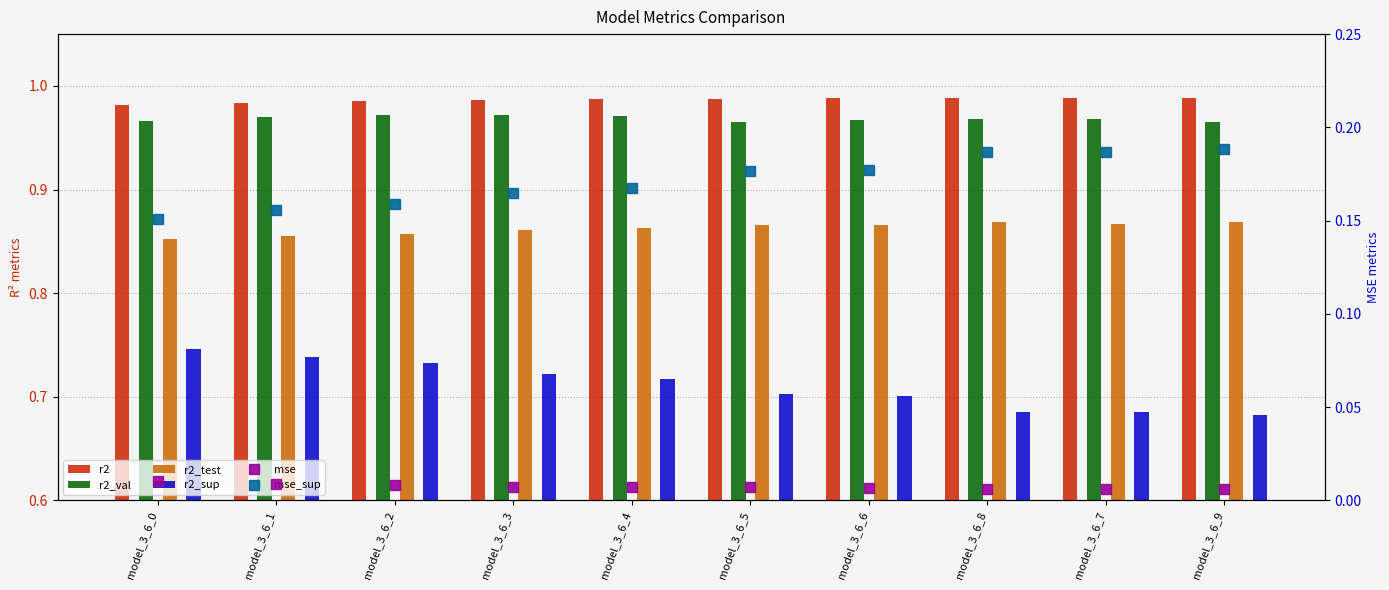

Reading left to right, list all the values displayed in this chart.

r2: 1.0	1.0	1.0	1.0	1.0	1.0	1.0	1.0	1.0	1.0
r2_val: 1.0	1.0	1.0	1.0	1.0	1.0	1.0	1.0	1.0	1.0
r2_test: 0.9	0.9	0.9	0.9	0.9	0.9	0.9	0.9	0.9	0.9
r2_sup: 0.7	0.7	0.7	0.7	0.7	0.7	0.7	0.7	0.7	0.7
mse: 0.0	0.0	0.0	0.0	0.0	0.0	0.0	0.0	0.0	0.0
mse_sup: 0.2	0.2	0.2	0.2	0.2	0.2	0.2	0.2	0.2	0.2